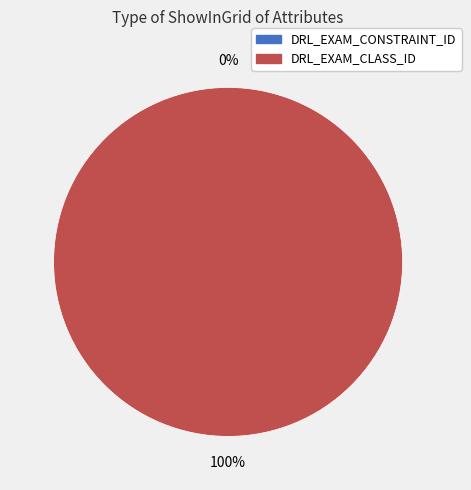

What is the change in value from DRL_EXAM_CONSTRAINT_ID to DRL_EXAM_CLASS_ID?

+1